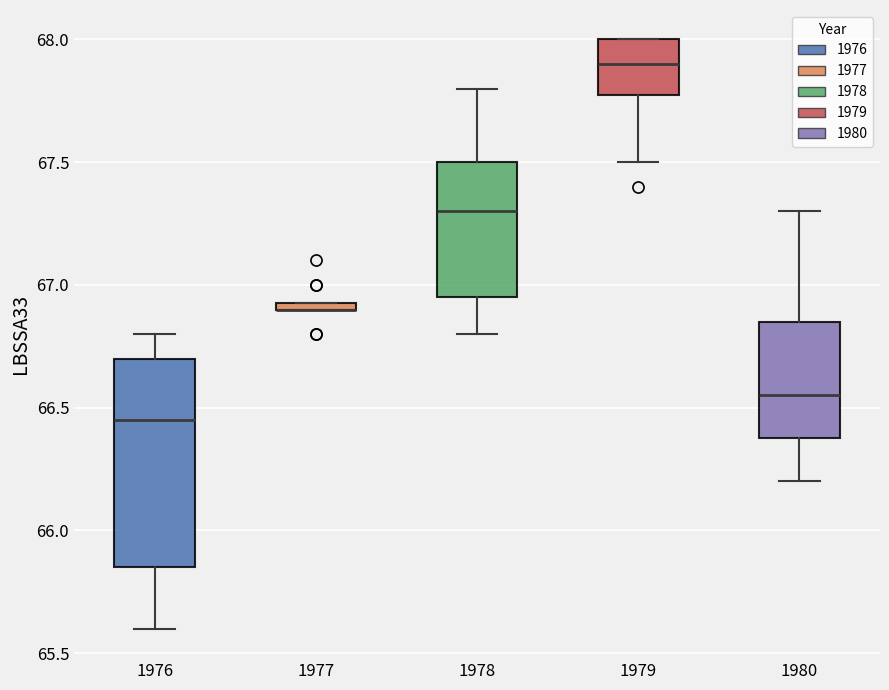

Which box is the tallest, from its lower edge to its upper edge?

1976